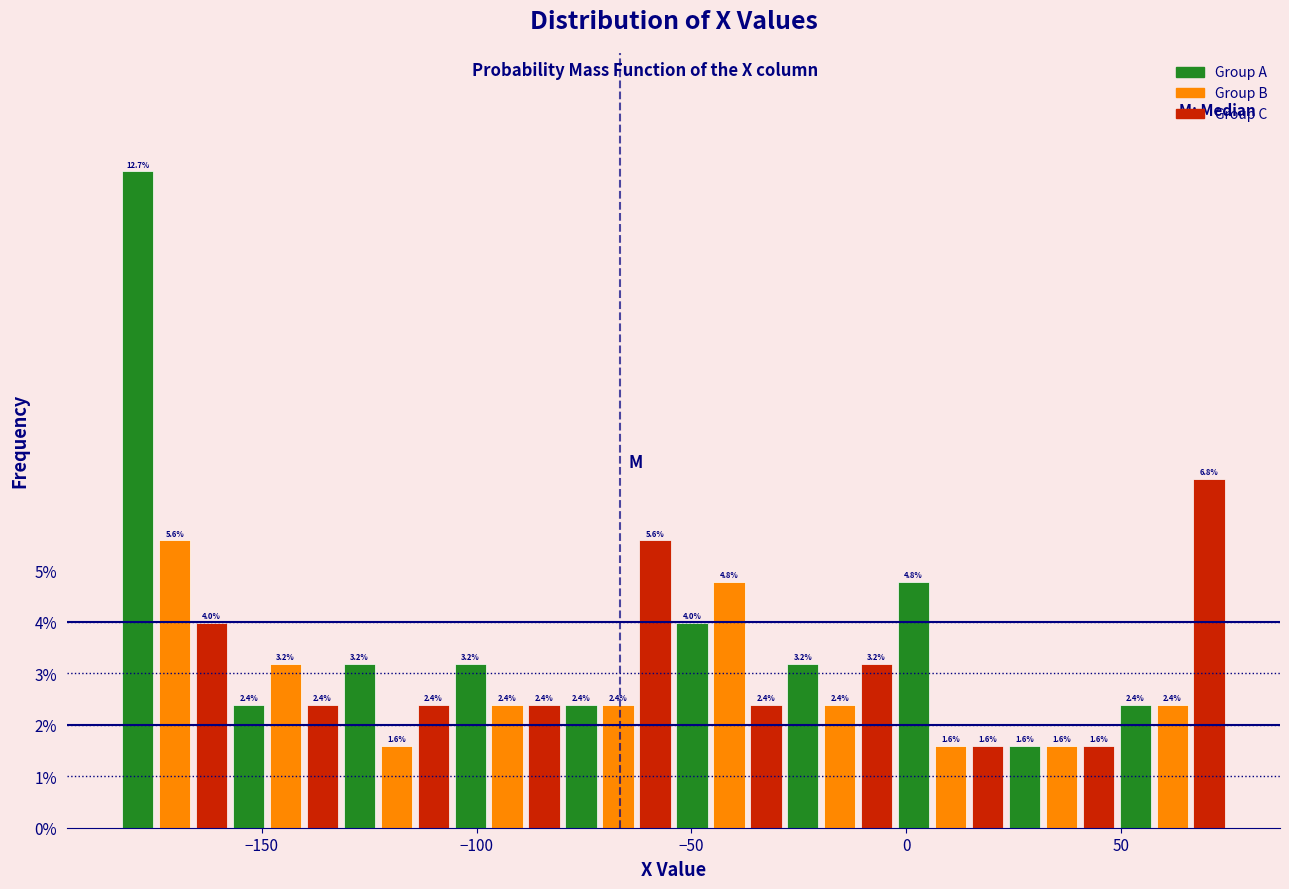

Read against the x-axis, roughly where is the centre of the tallest bar?

-180